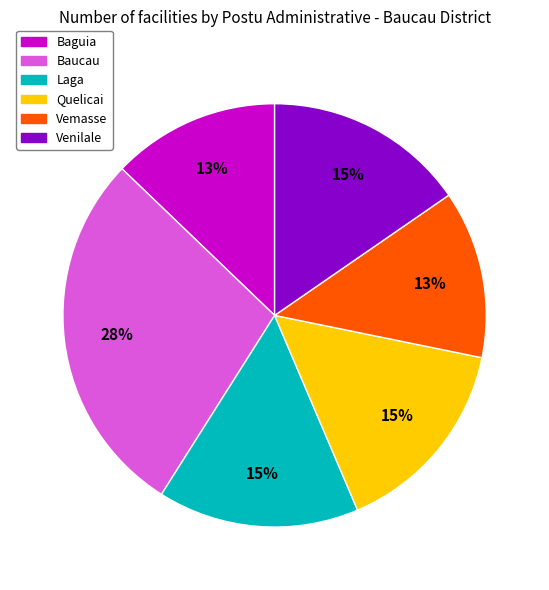

Count the number of slices in the pie.

6